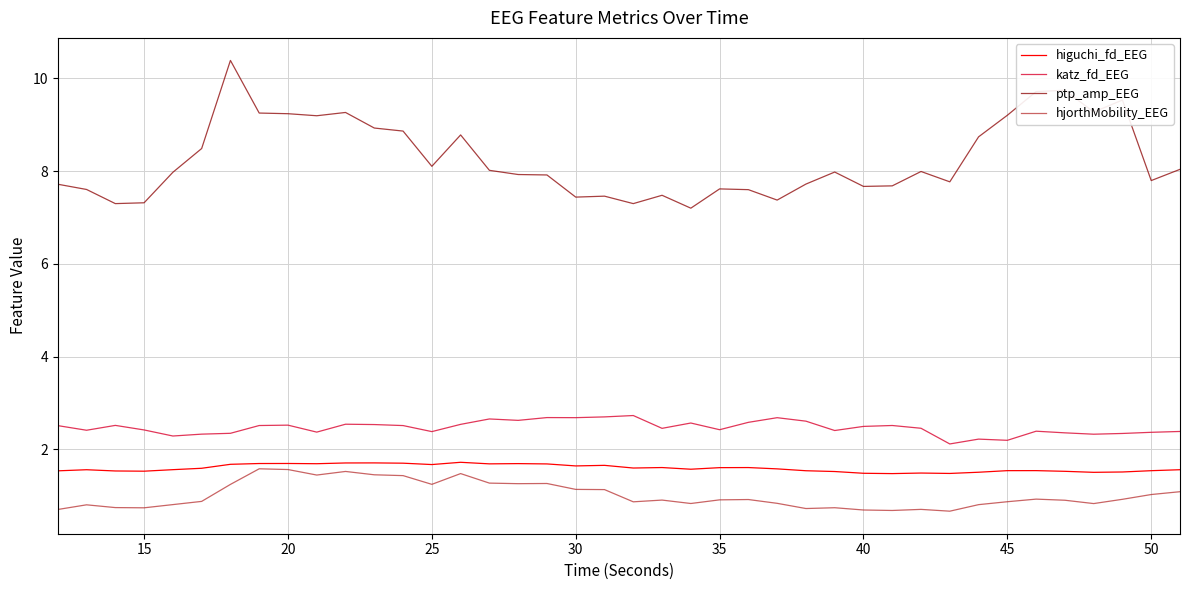

At how many categories does at least one series exceed 9?

10